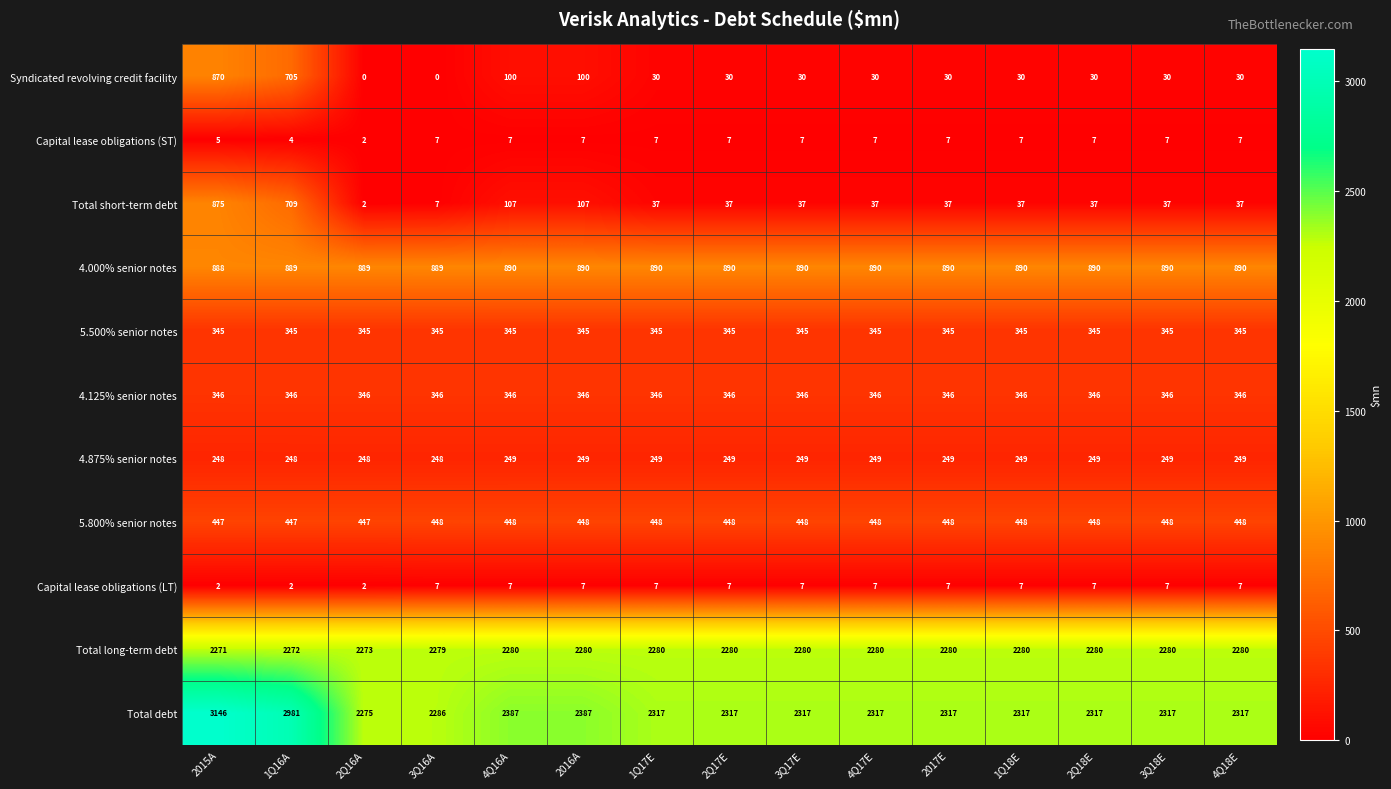

True or false: Capital lease obligations (LT) has a value of 3 at 4Q18E.

False